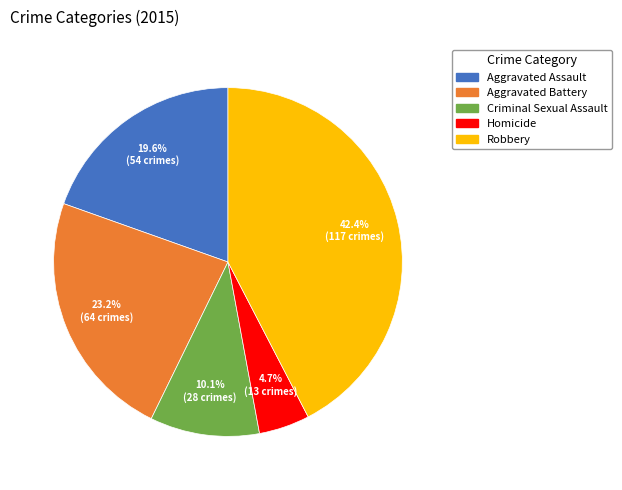

To the nearest percent, what is the combined percentage of Aggravated Assault and Aggravated Battery?

43%